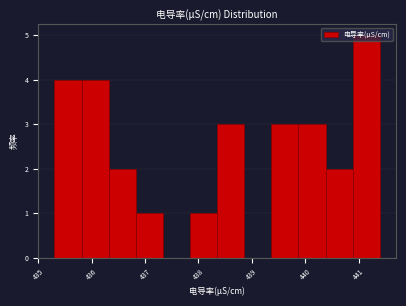

Which range on the x-axis has the tallest bar?

440.9 to 441.4